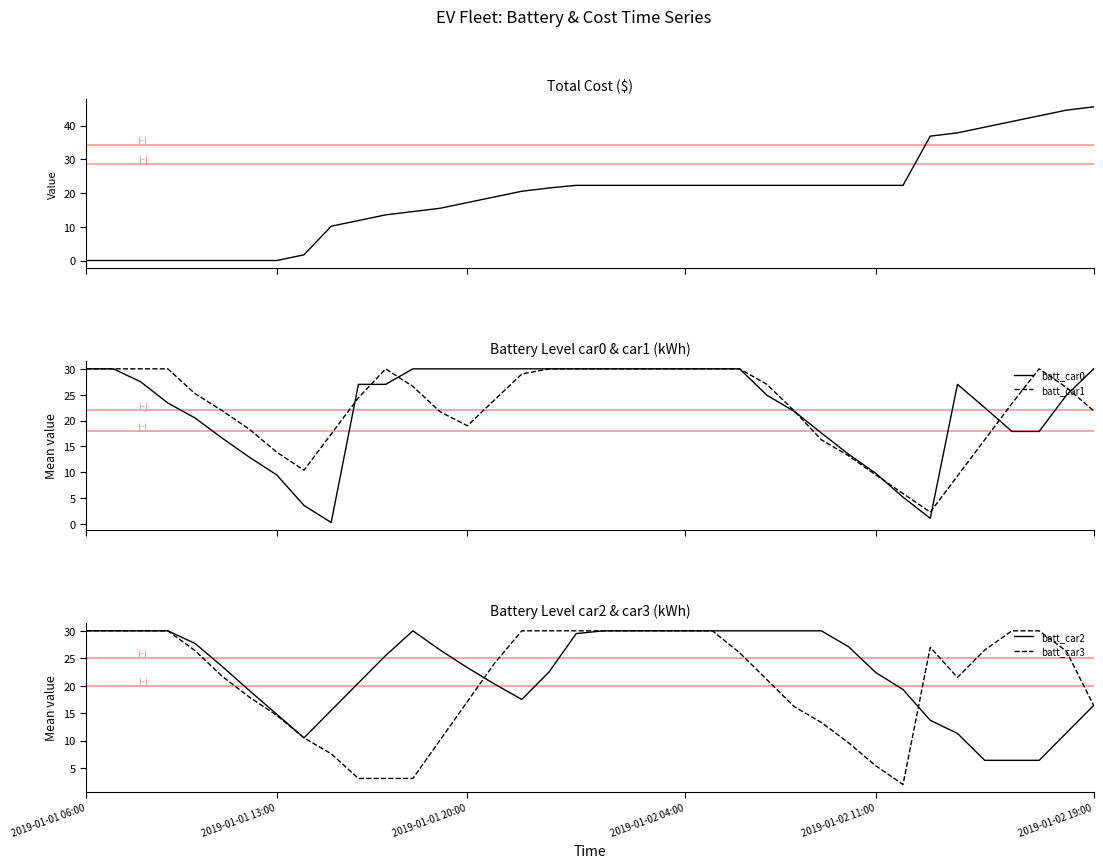

At which category is the sum across all series the highest?

19